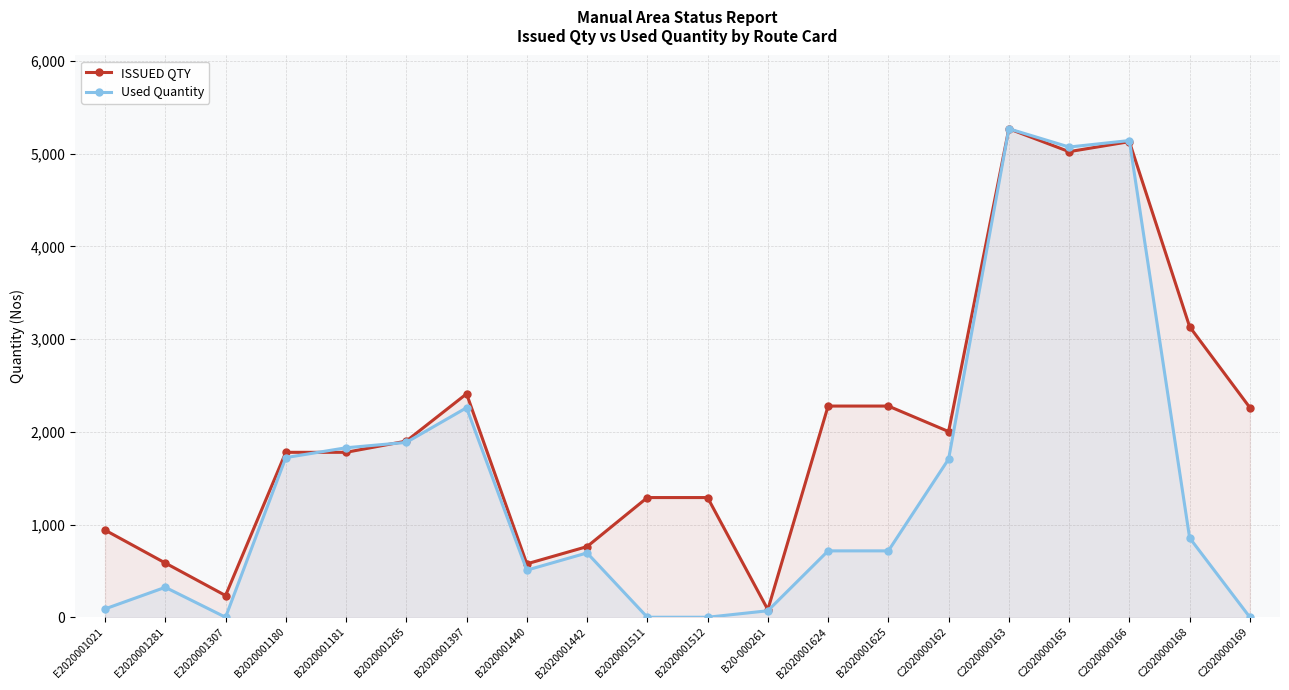

Which series has the largest total across all categories?

ISSUED QTY